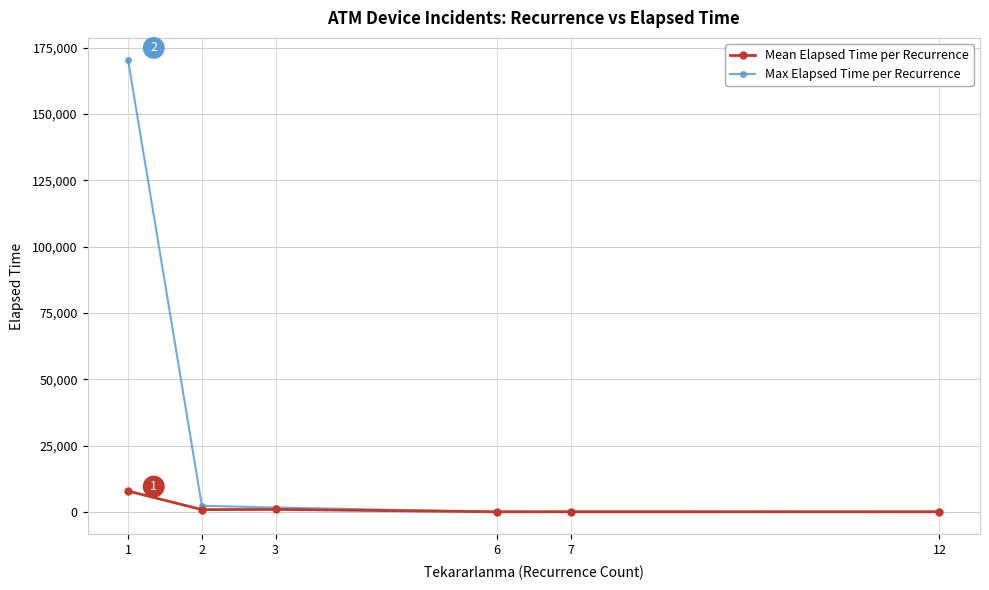

At which category does the chart reach its peak across all series?

1